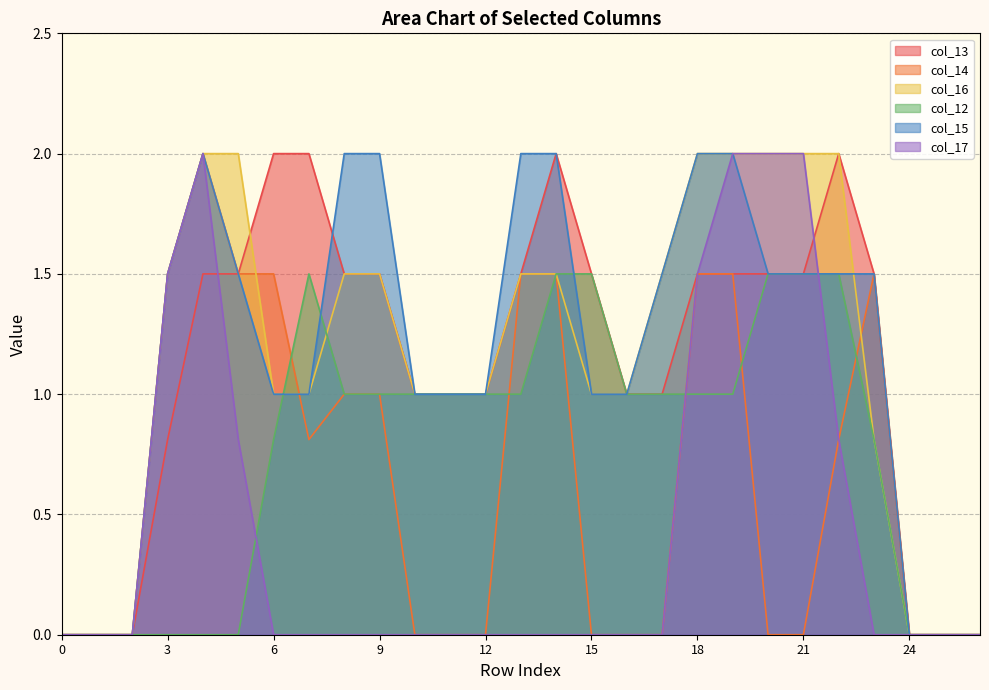

True or false: col_12 has a value of 0.0 at 25.

True